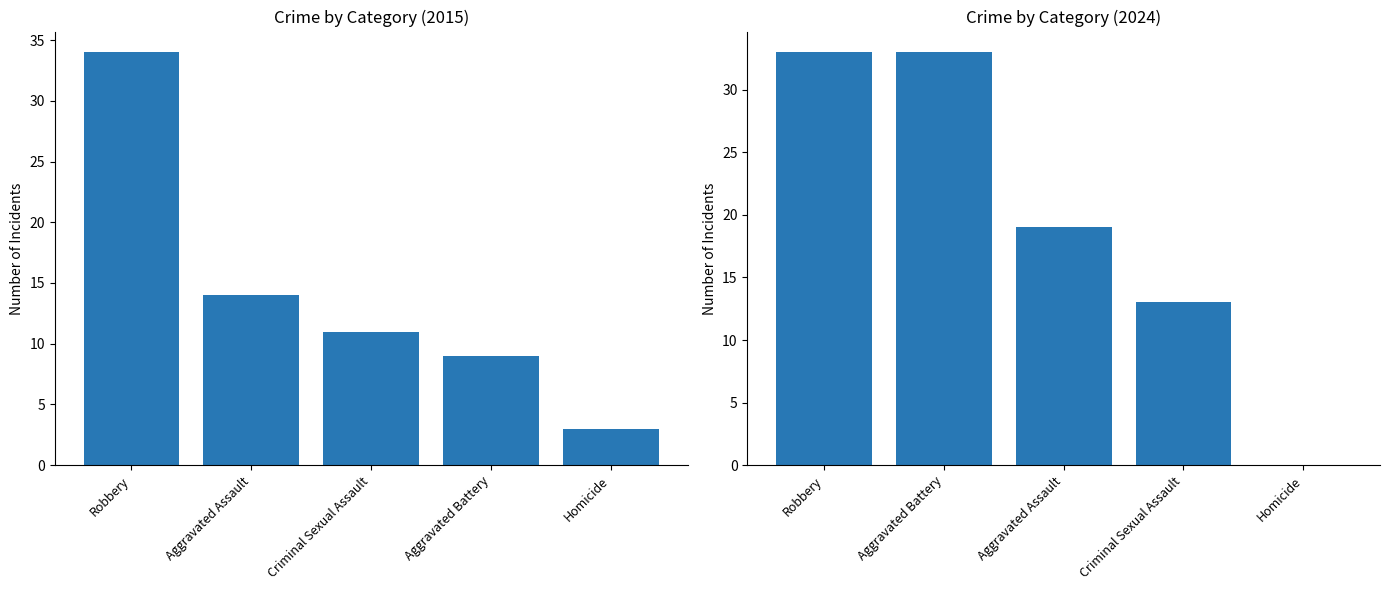

What is the ratio of the value at Criminal Sexual Assault to the value at Homicide?

3.7